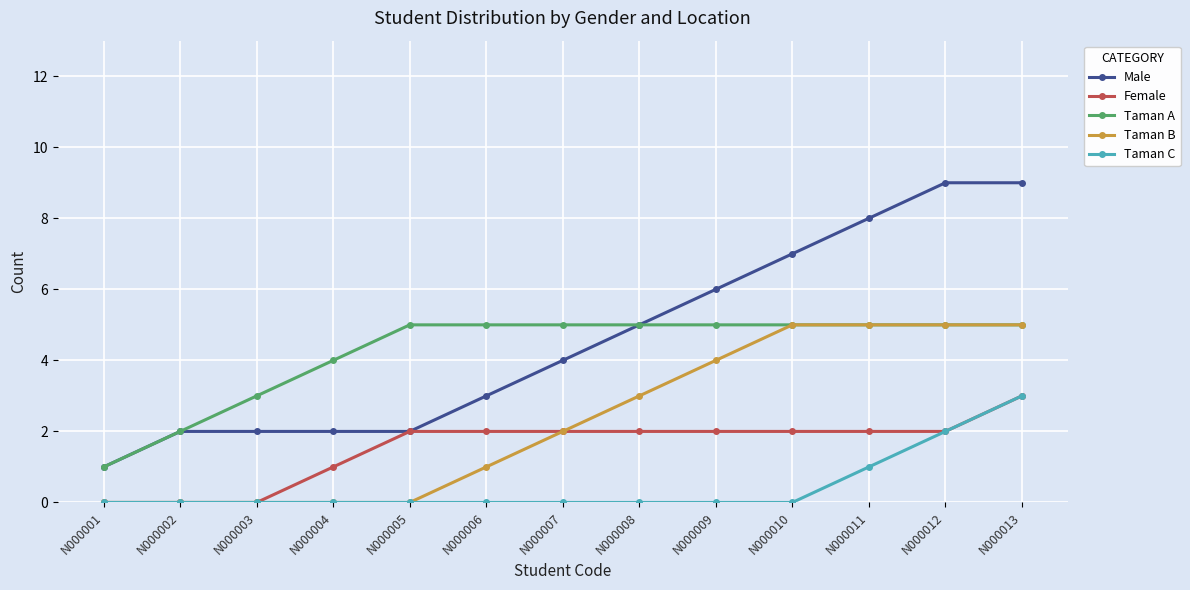

True or false: Male and Taman C intersect in this chart.

False